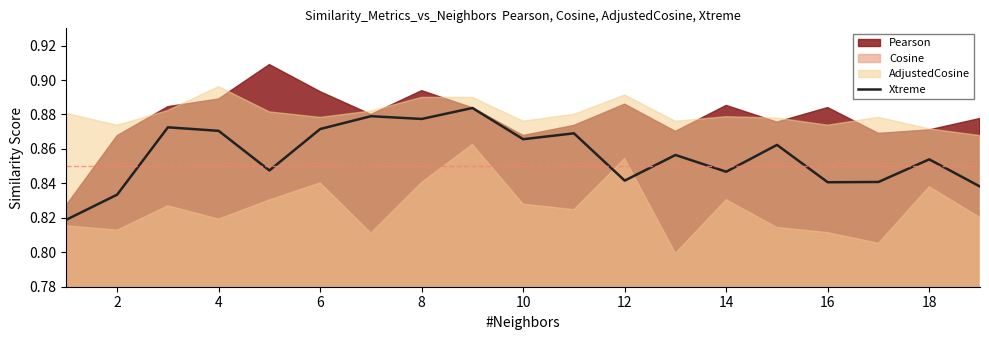

What is the sum of the values at 16 and 16?

1.7